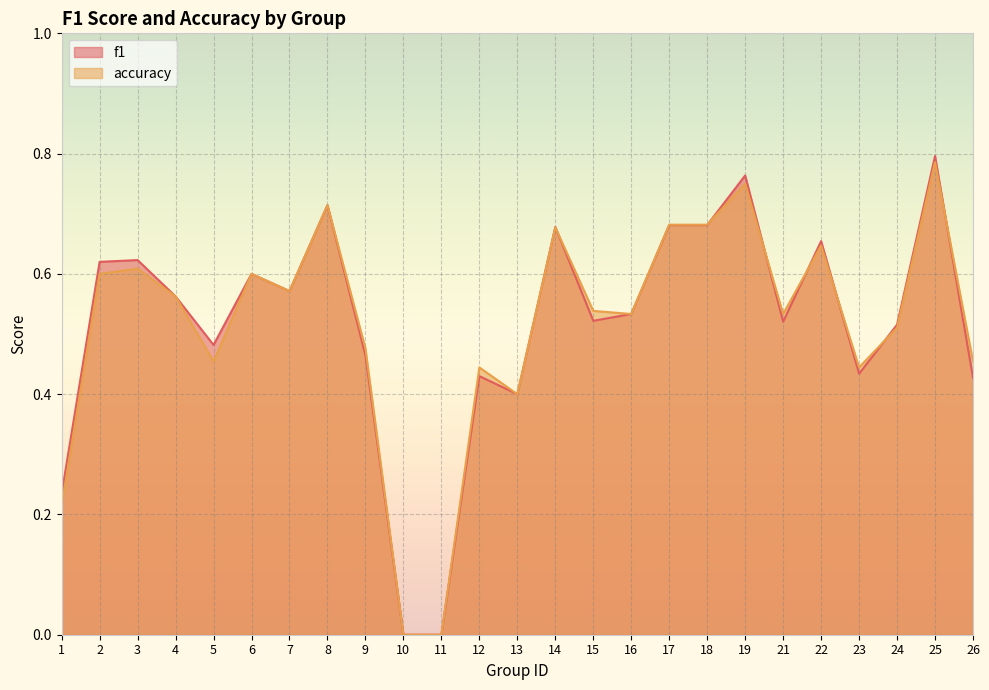

Is it true that accuracy equals 0.6 at 22?

True